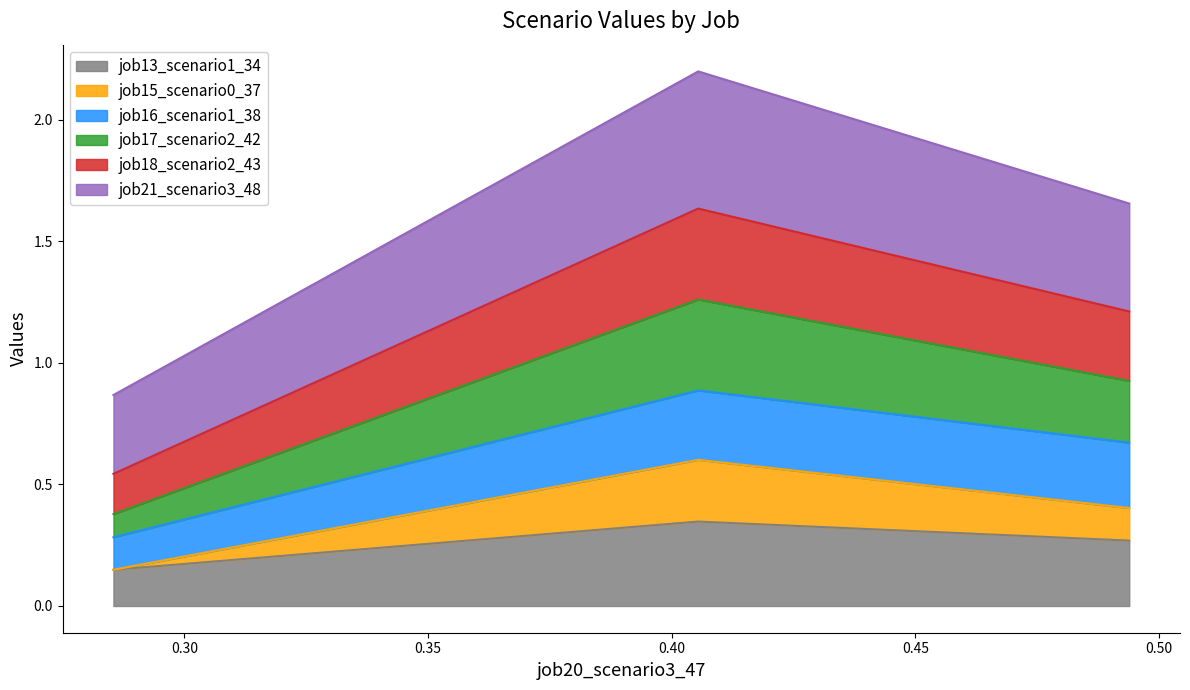

Does the chart have visible grid lines?

No